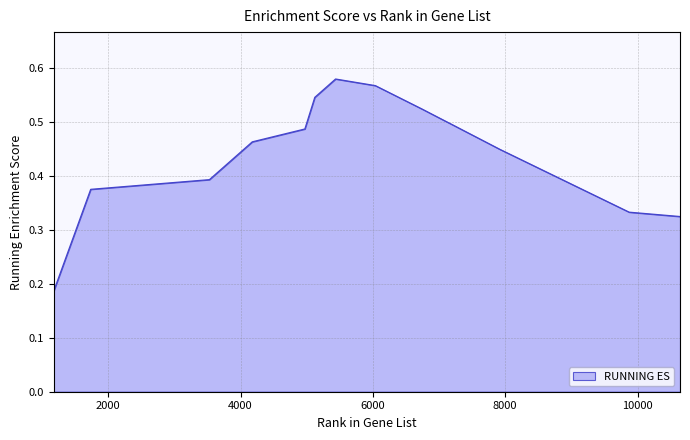

Where is the data nearest to the value 0?

1177